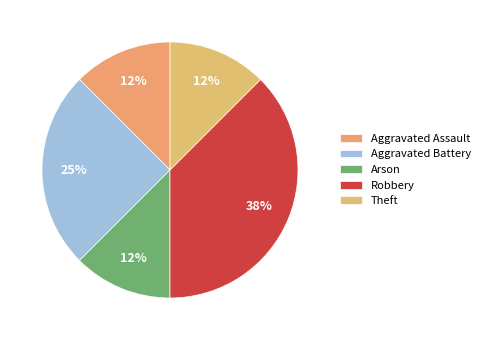

What percentage is the Robbery slice, to the nearest percent?

38%